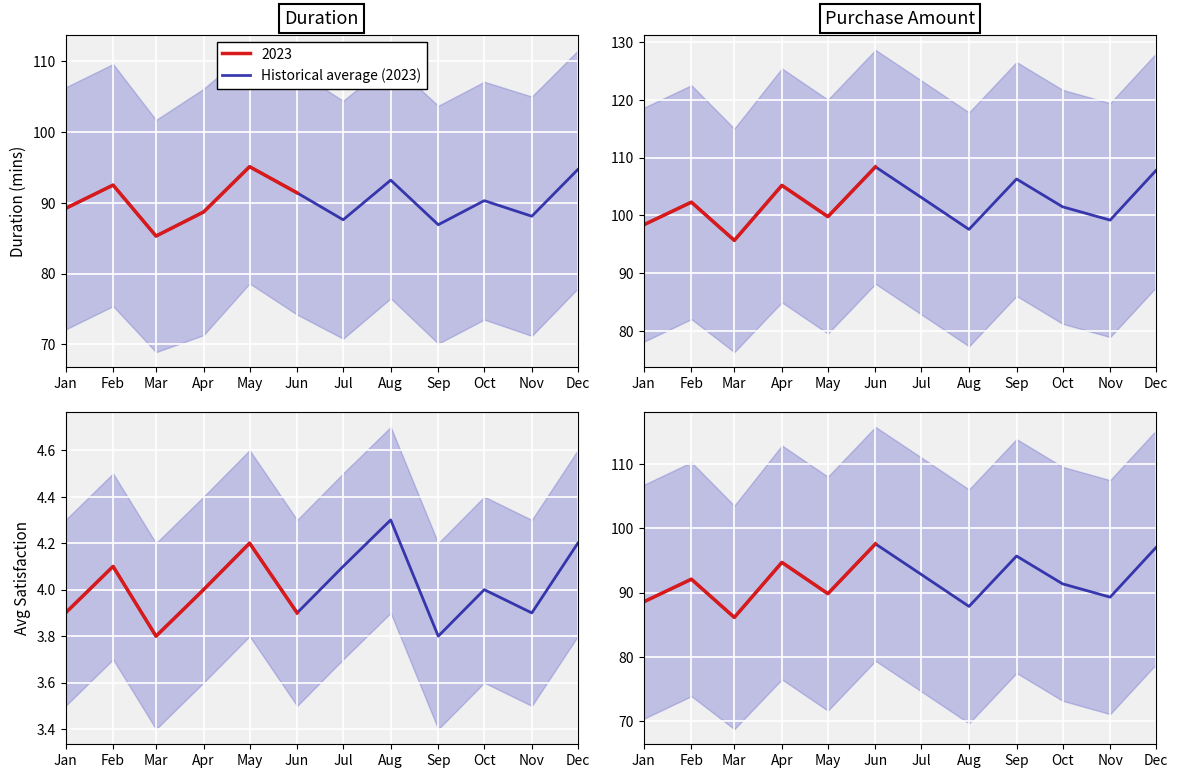

What is the smallest value displayed?

86.1